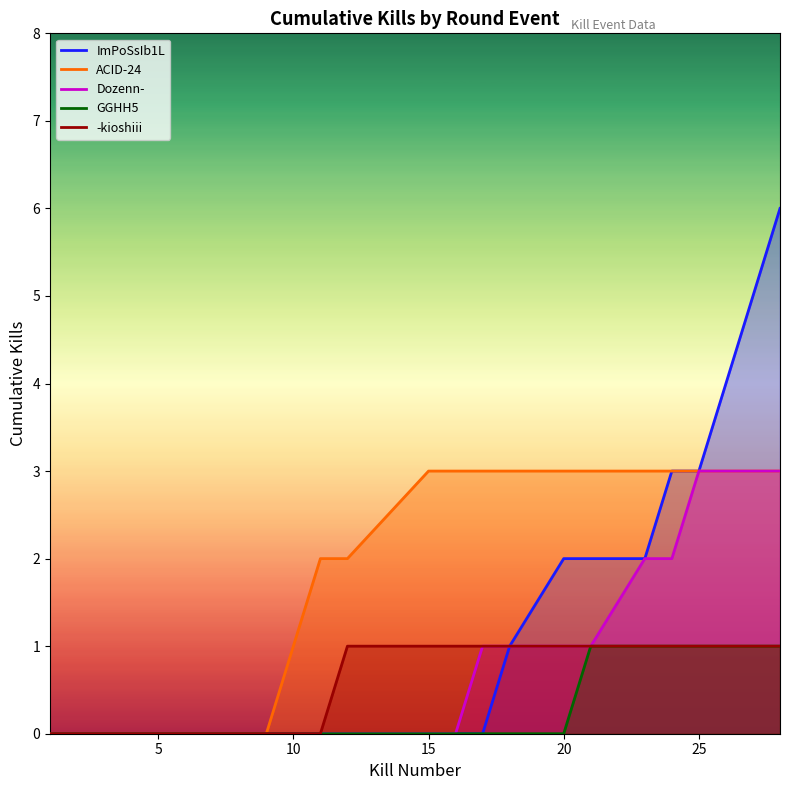

Which series has the largest range (max minus min)?

ImPoSsIb1L